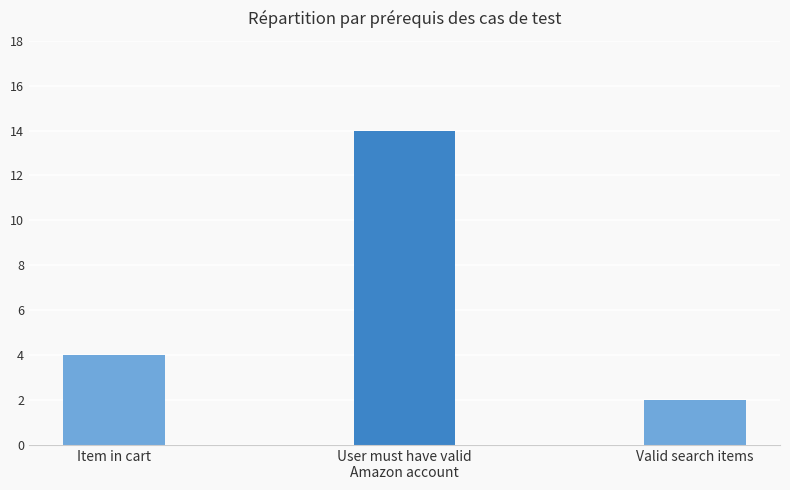

List the labels in order of value, largest first.

User must have valid
Amazon account, Item in cart, Valid search items